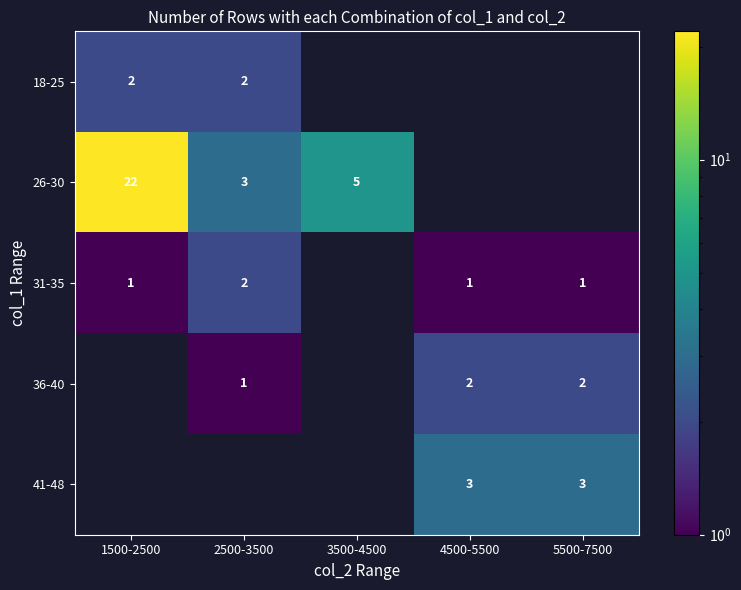

What is the sum of the 31-35 values at 4500-5500 and 2500-3500?

3